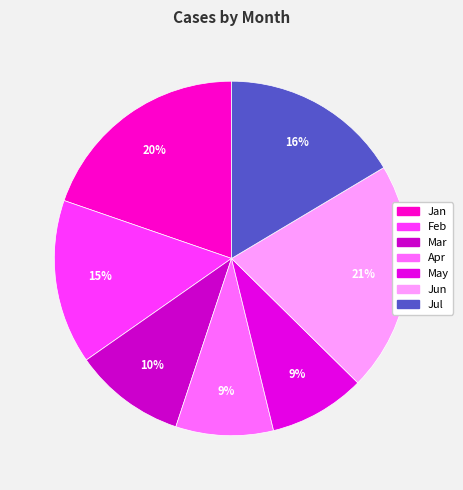

Combined, what portion of the pie is Jul and Feb?

31.4%